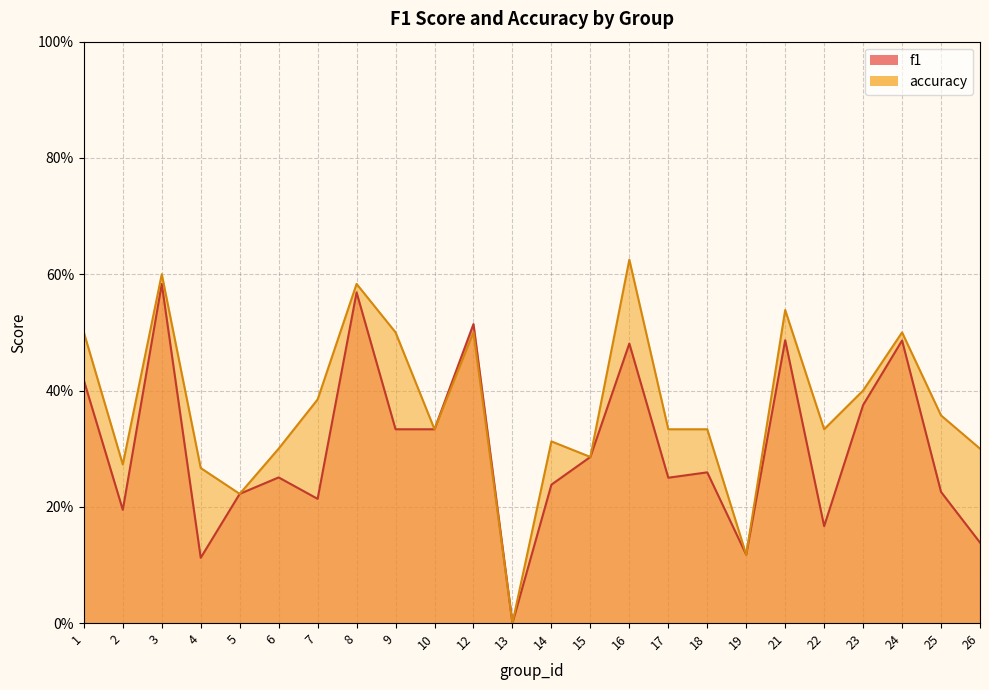

What is the value of the f1 point at the 6th from the left?

0.3